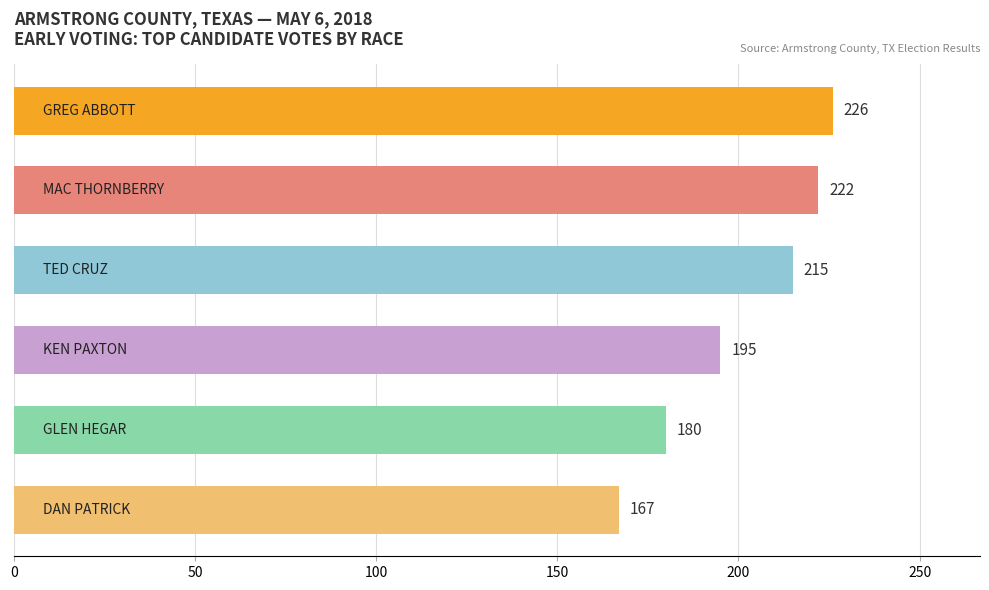

Reading top to bottom, list all the values displayed in this chart.

226	222	215	195	180	167